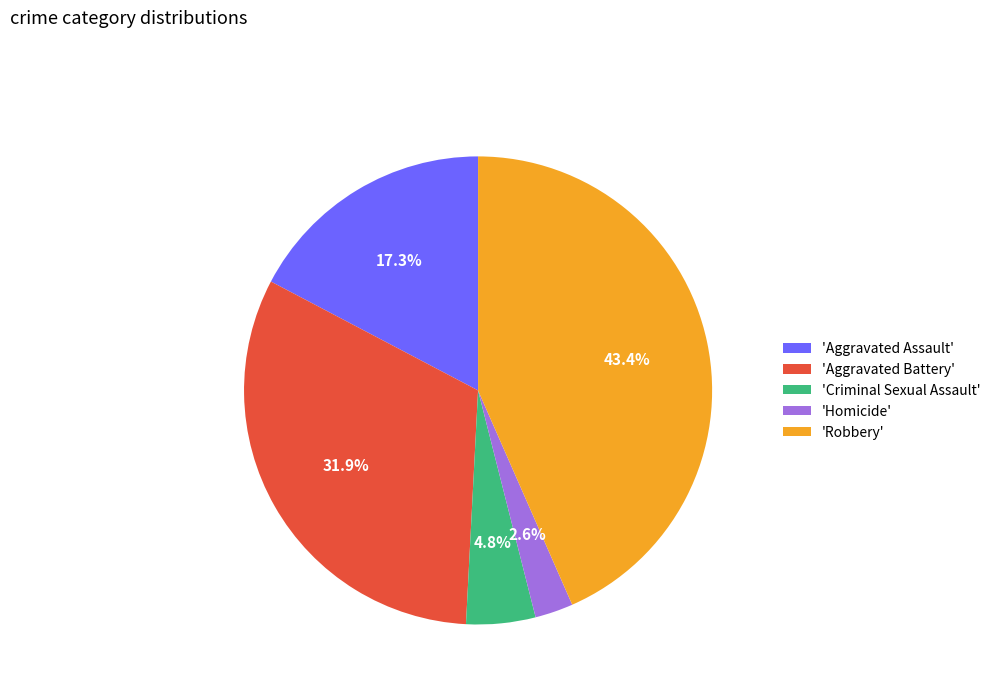

What is the total percentage of 'Criminal Sexual Assault' and 'Homicide'?

7.4%